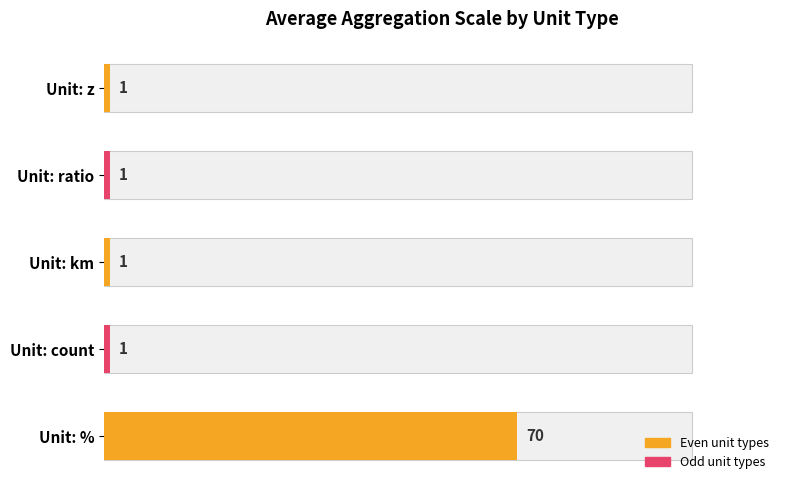

What is the smallest value displayed?

1.0